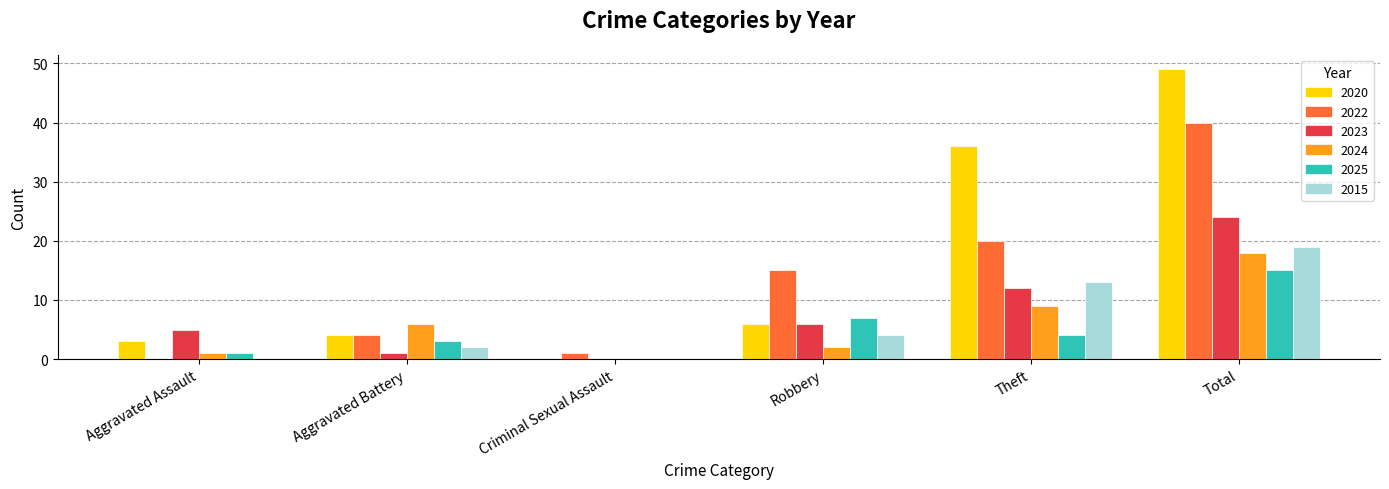

What are all the series names shown in the legend?

2020, 2022, 2023, 2024, 2025, 2015